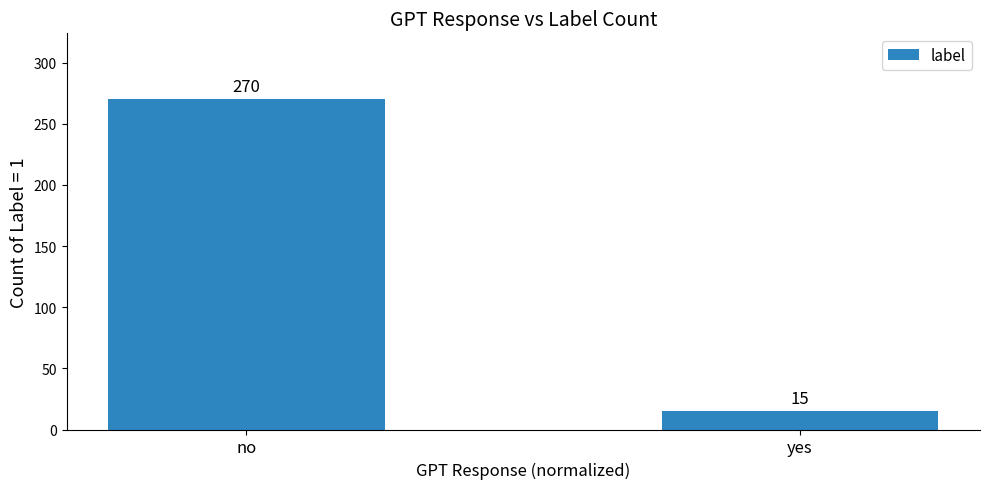

What is the approximate value at yes, to the nearest 10?

20